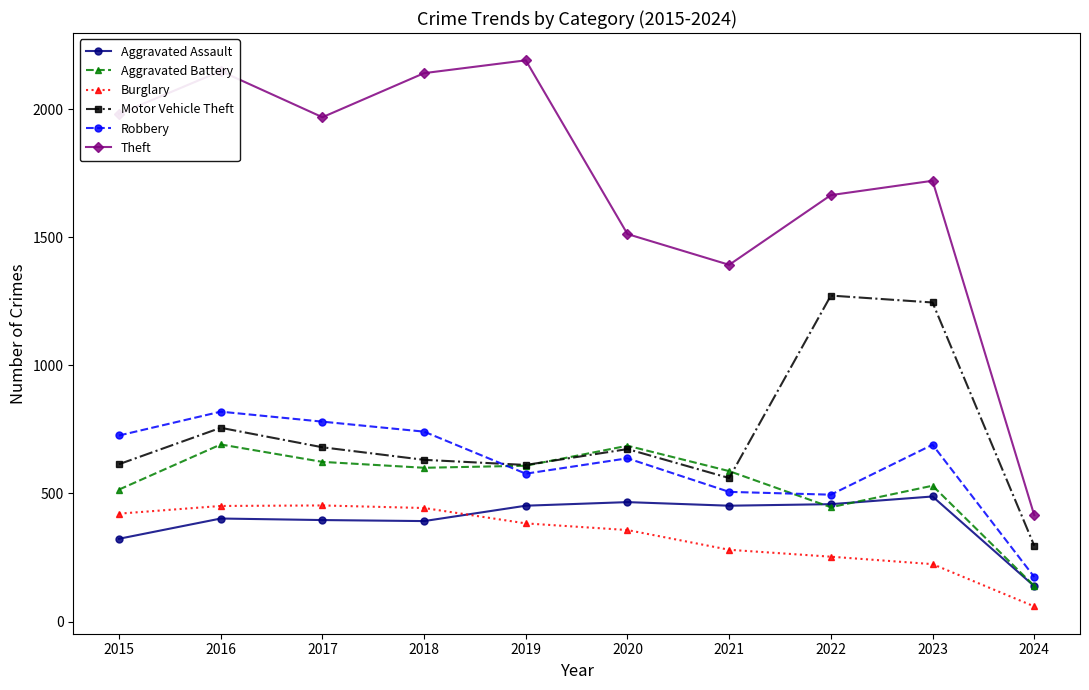

What is the difference between the maximum and minimum values in the Aggravated Assault series?

350